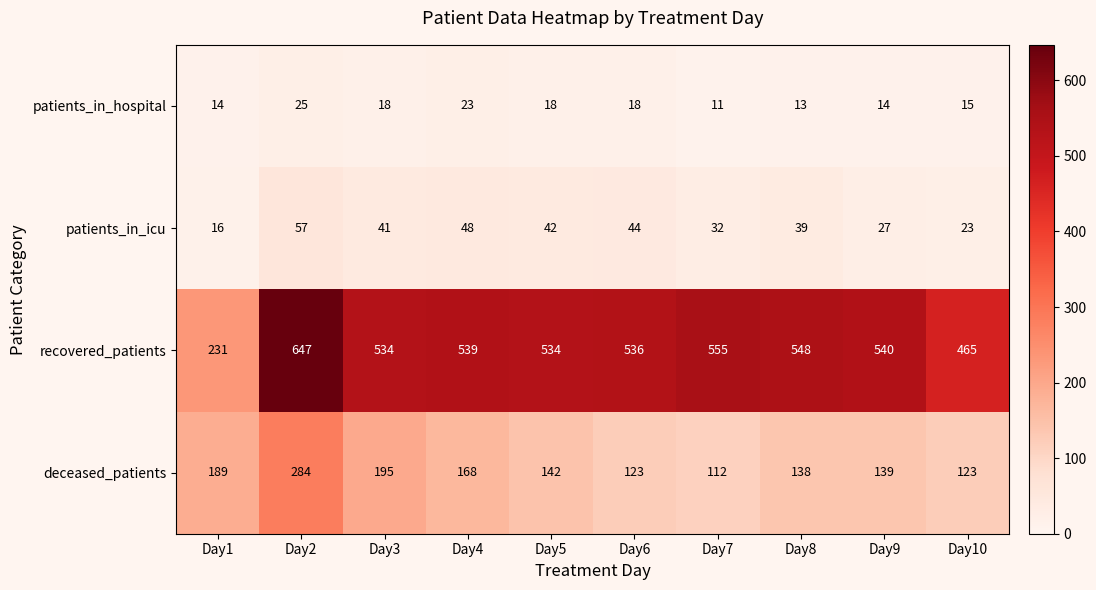

The value of patients_in_icu at Day7 is 21. True or false?

False